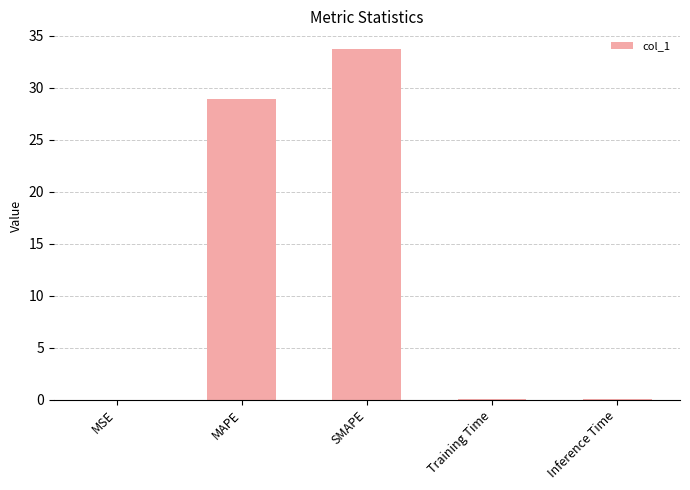

At which label is the value closest to 16?

MAPE